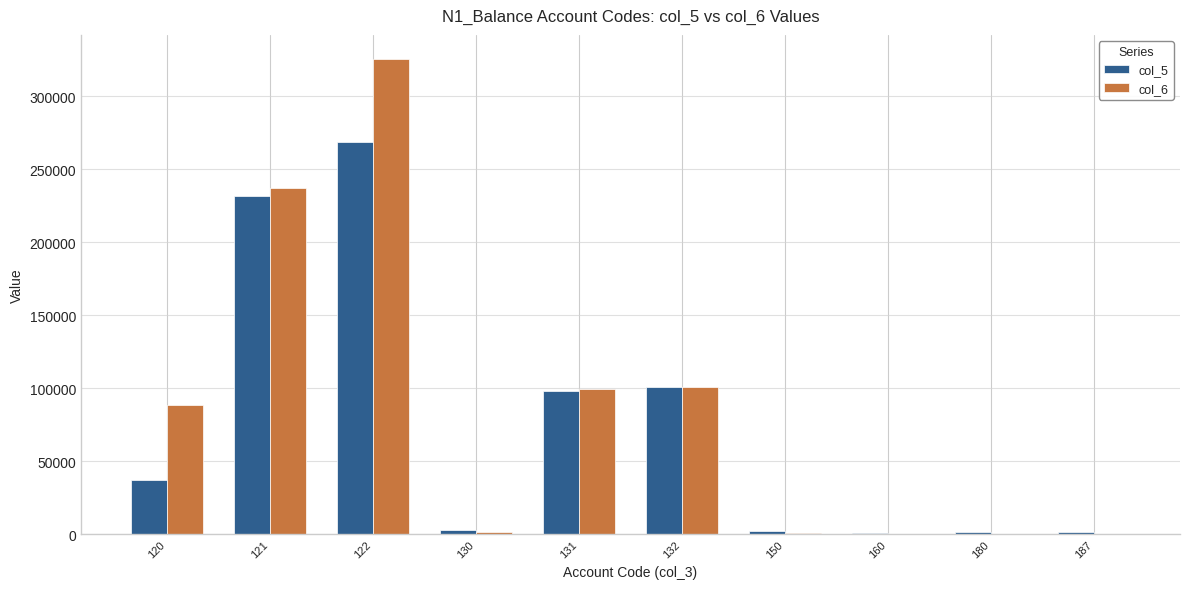

Which series changed the most between 121 and 122?

col_6